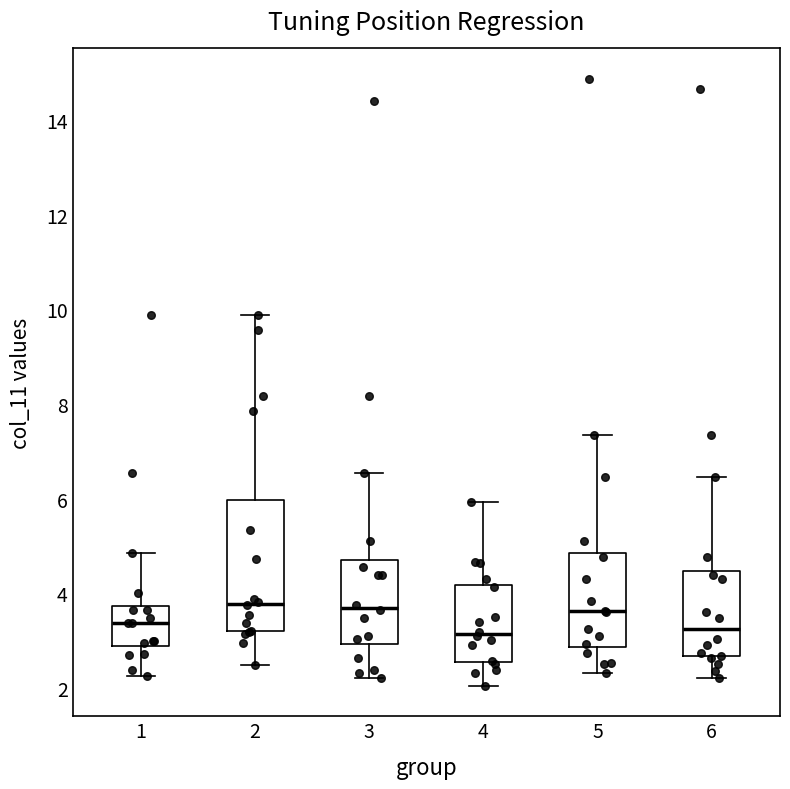

Comparing the boxes themselves (not the whiskers), which one is the tallest?

2